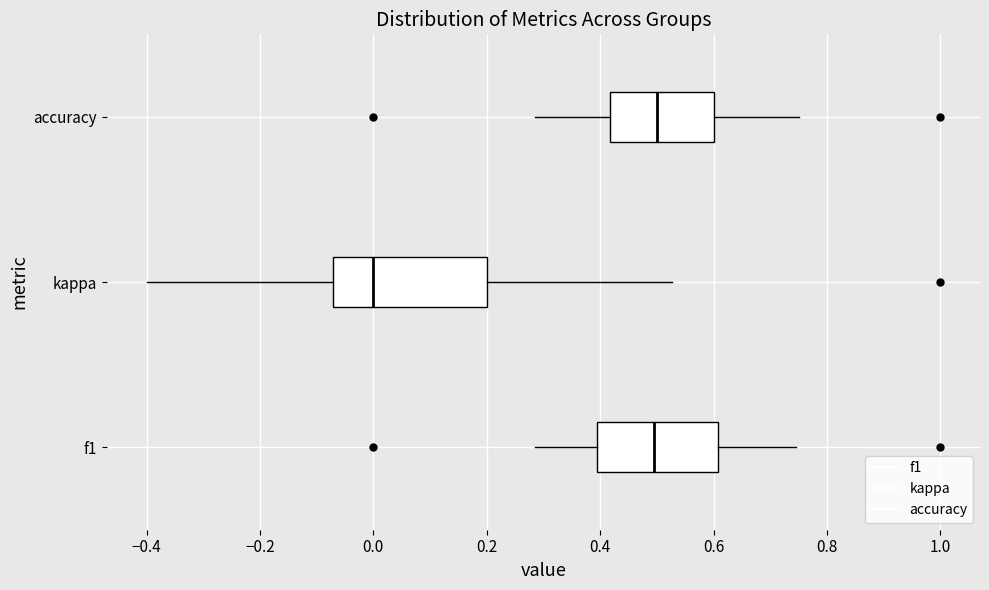

Comparing the boxes themselves (not the whiskers), which one is the widest?

kappa